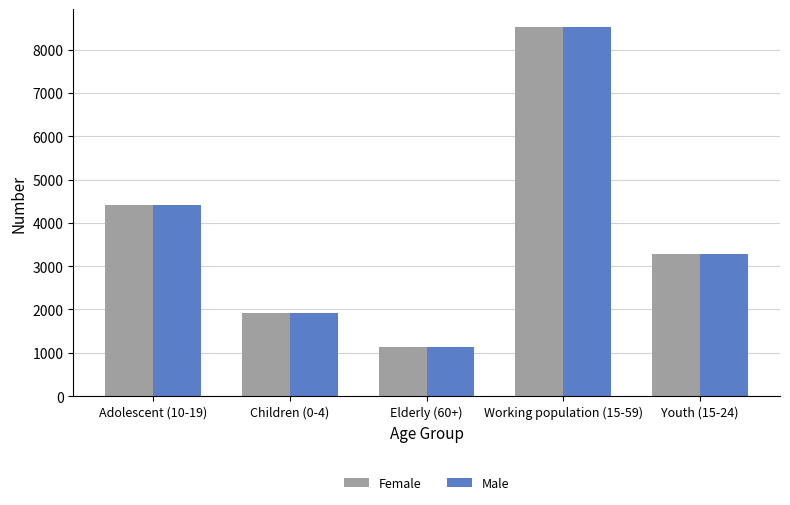

What is the label of the 2nd bar from the right?

Working population (15-59)